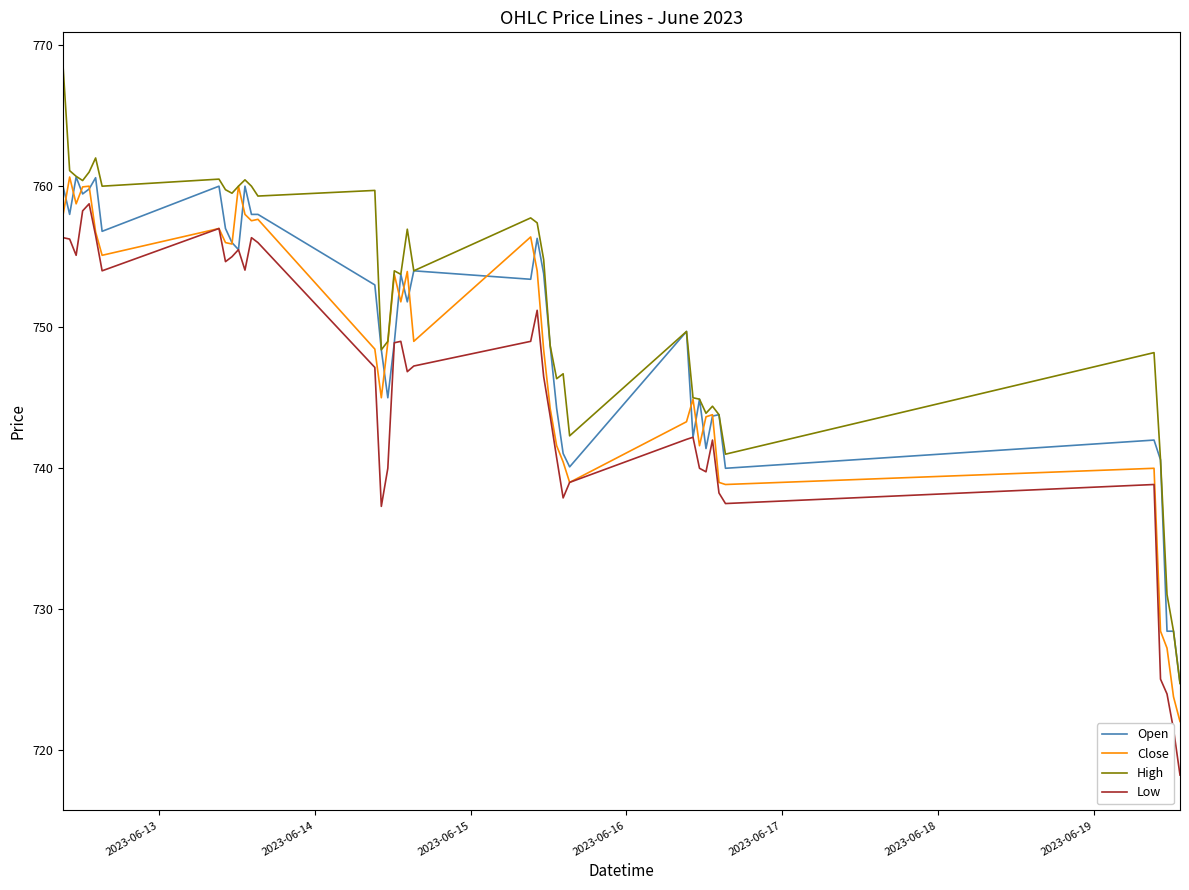

True or false: Low and High intersect in this chart.

False